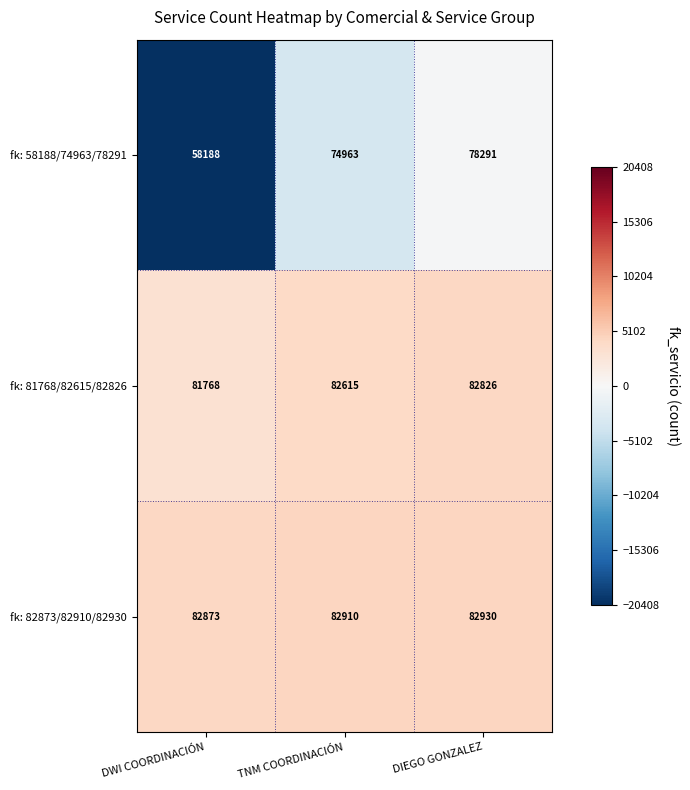

What value does the fk: 81768/82615/82826 series have at DWI COORDINACIÓN, to the nearest 10?

81770